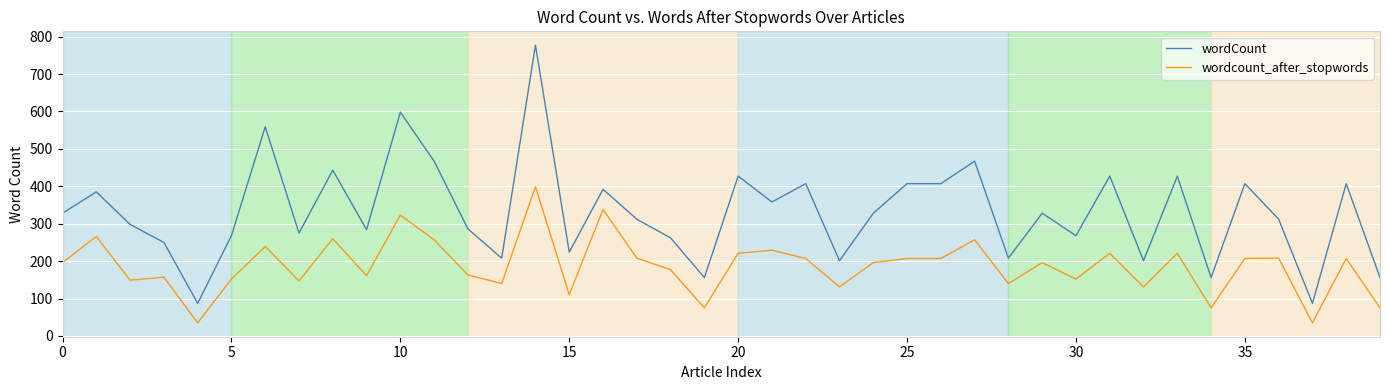

Which series has the largest range (max minus min)?

wordCount